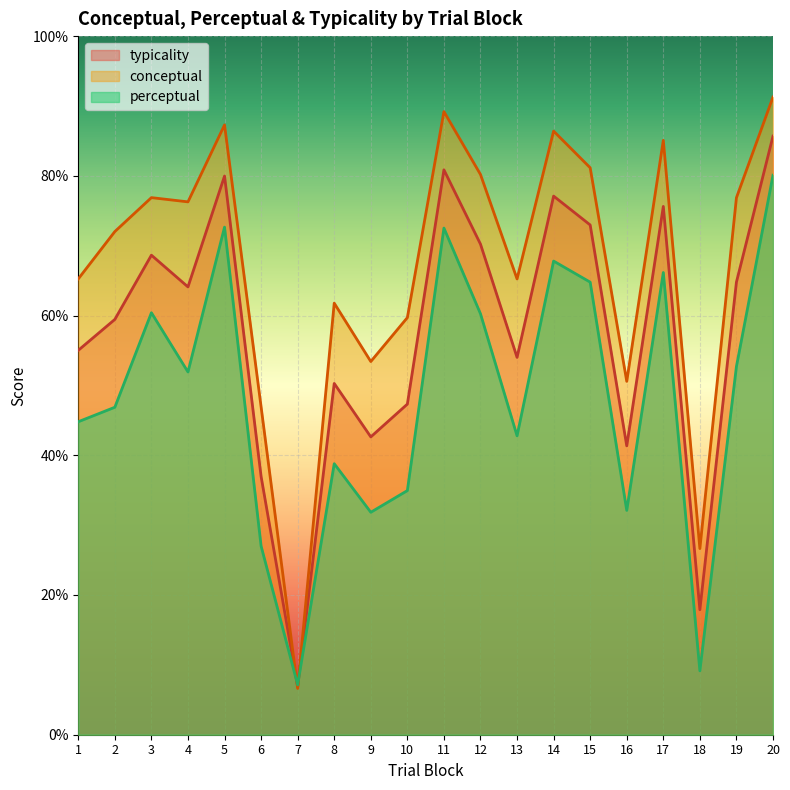

Between 12 and 18, which is larger?

12